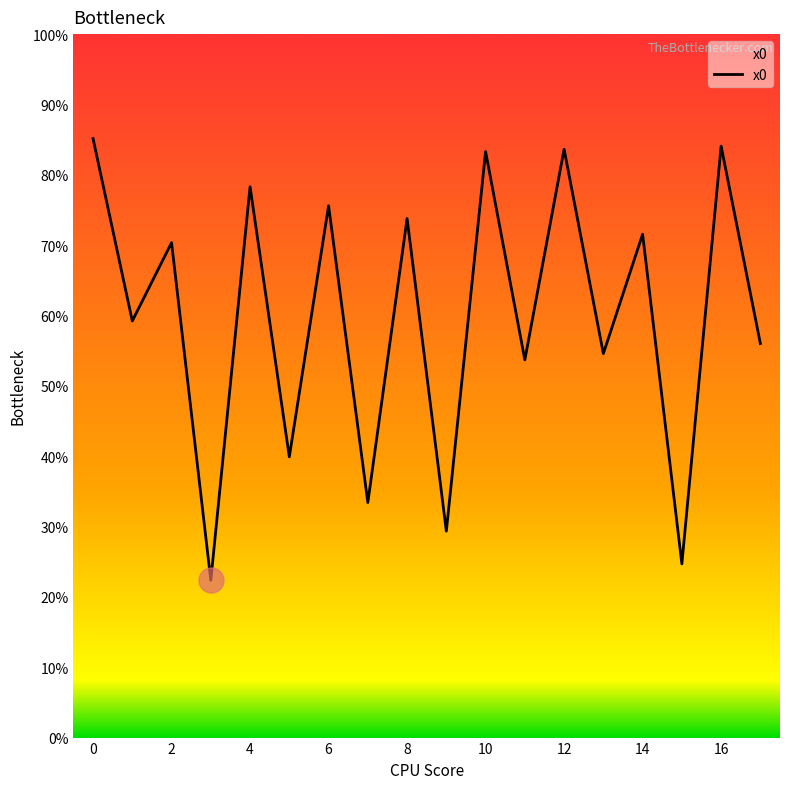

List the labels in order of value, largest first.

0, 16, 12, 10, 4, 6, 8, 14, 2, 1, 17, 13, 11, 5, 7, 9, 15, 3